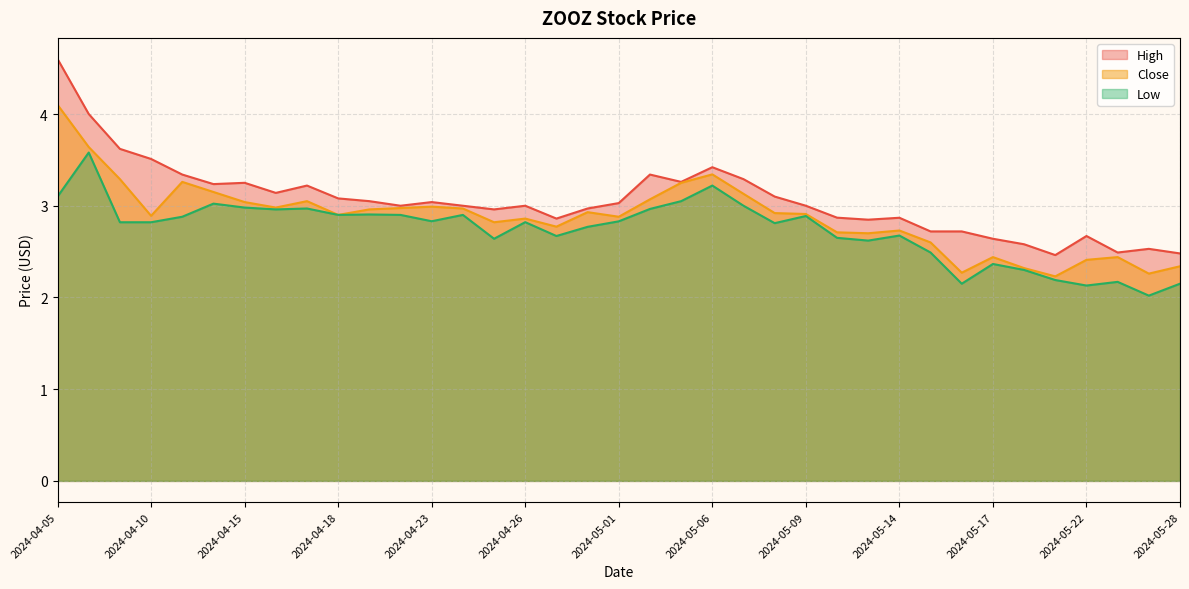

At which category does the chart reach its peak across all series?

2024-04-05